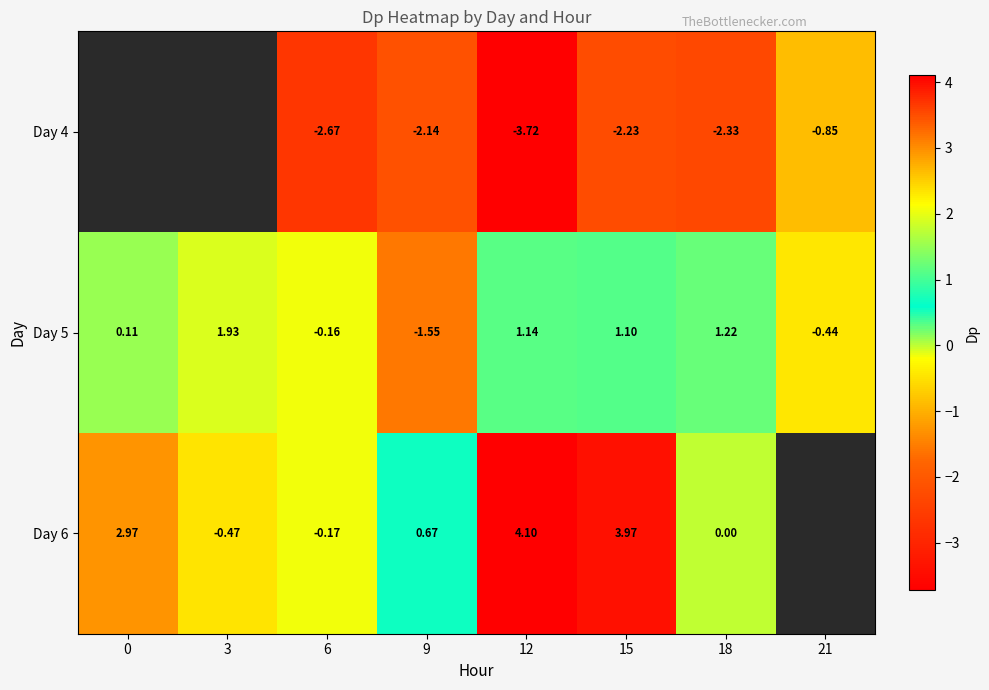

At which label does Day 5 reach its peak?

3